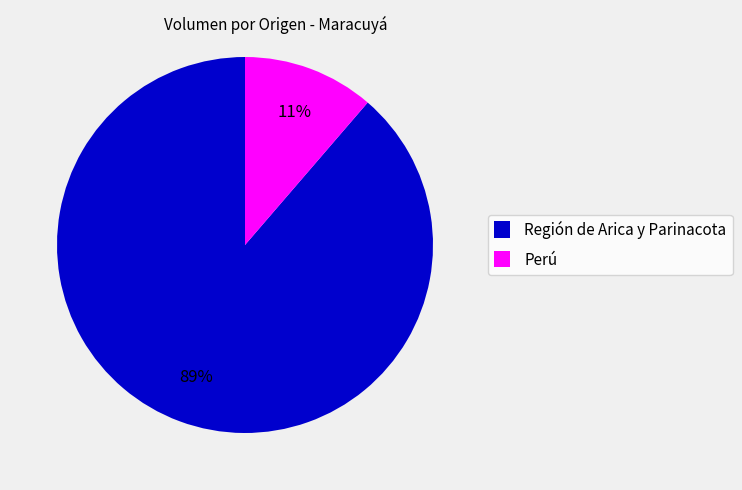

How many segments does this pie chart have?

2